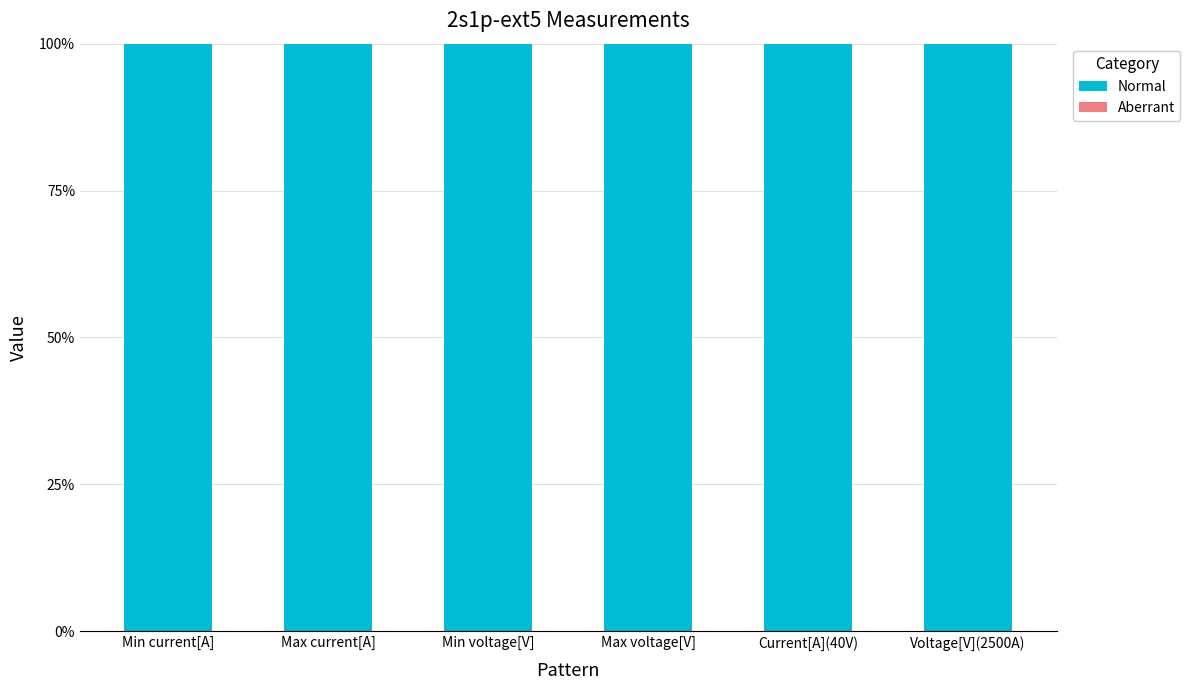

Which series changed the most between Min current[A] and Max current[A]?

Normal